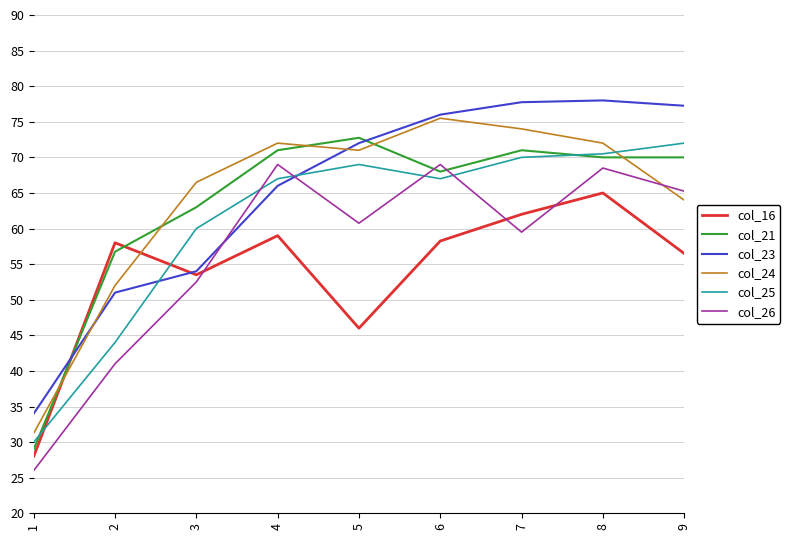

The value of col_21 at 5 is 104.8. True or false?

False